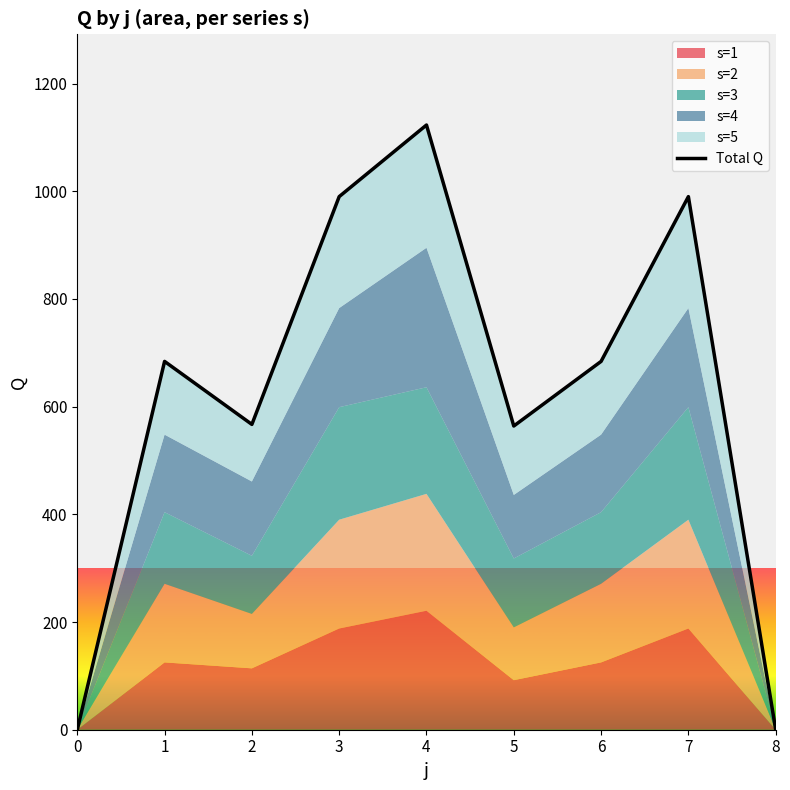

Where is the first local maximum?

1